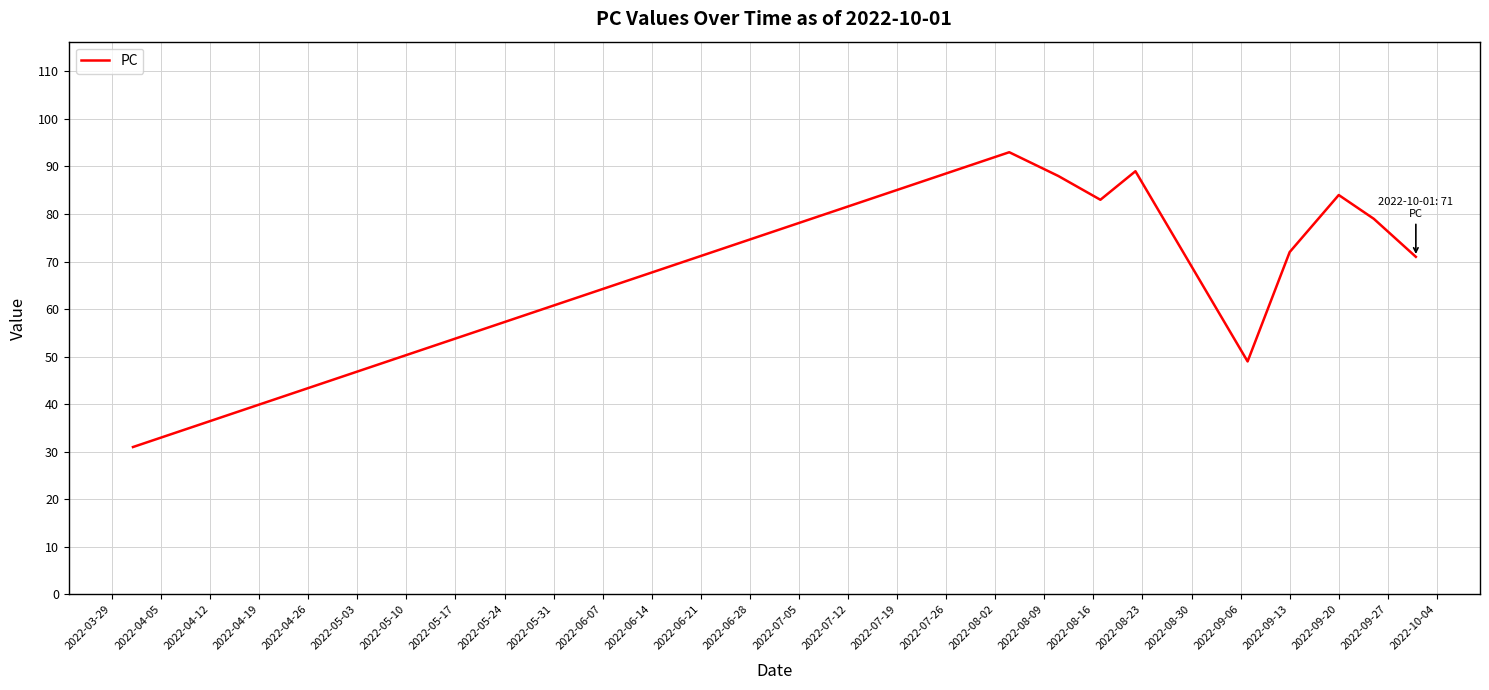

Reading left to right, extract all data points from this chart.

31	93	88	83	89	49	72	84	79	71